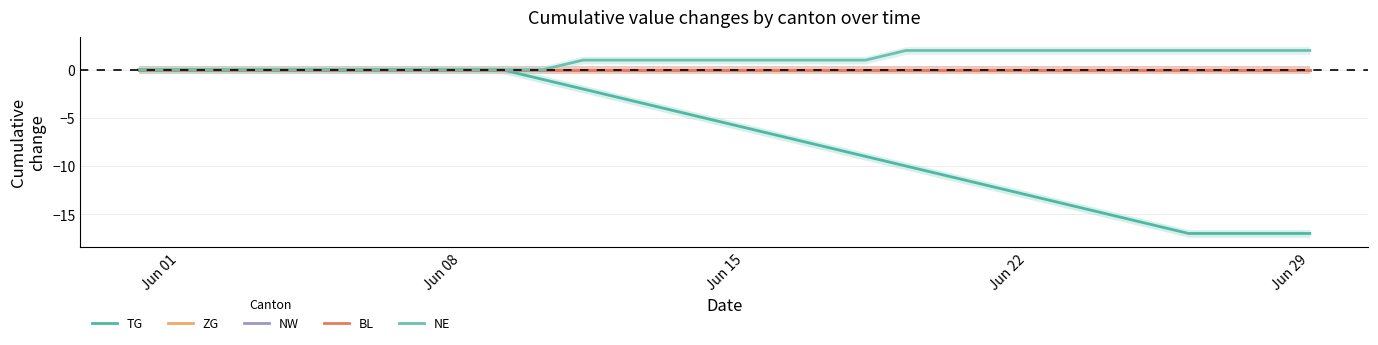

How many categories are shown in the chart?

30